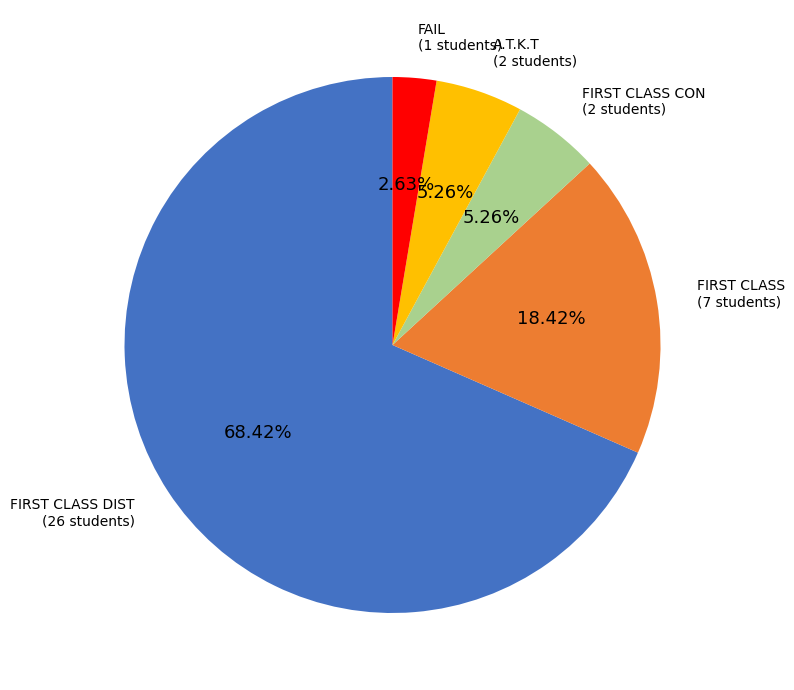

Count the number of slices in the pie.

5